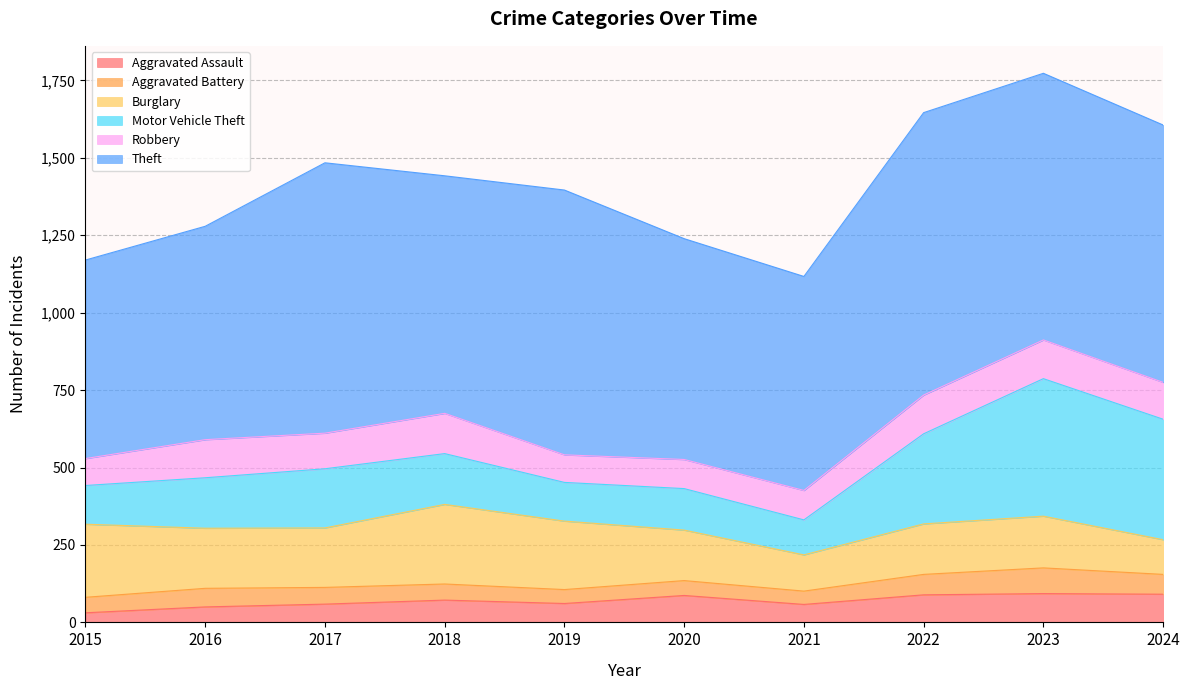

What is the difference between the highest and lowest values at 2021?

648